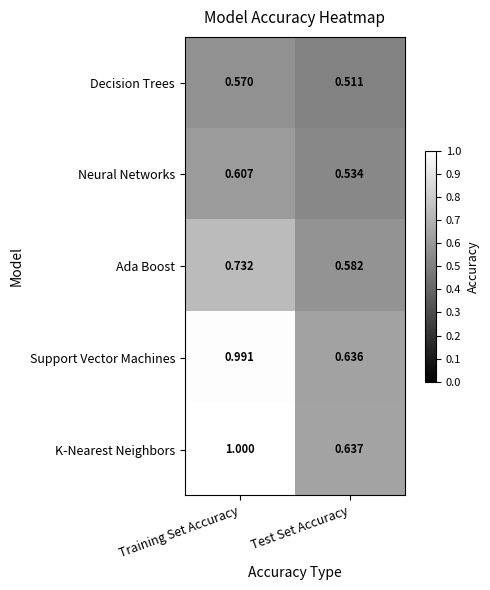

Which series has the widest spread of values?

K-Nearest Neighbors